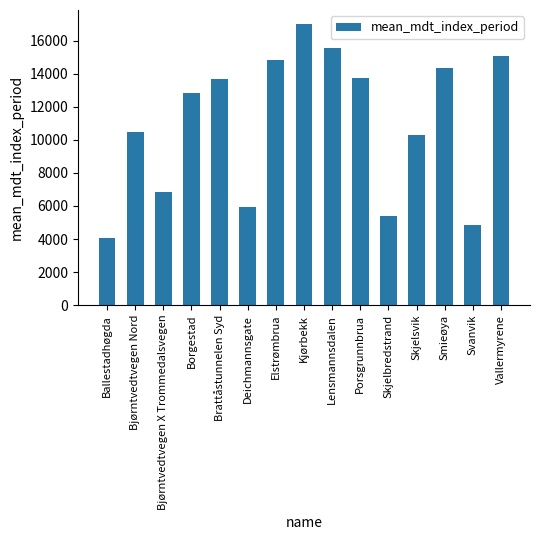

Approximately how many times larger is the value at Porsgrunnbrua compared to Bjørntvedtvegen Nord?

1.3